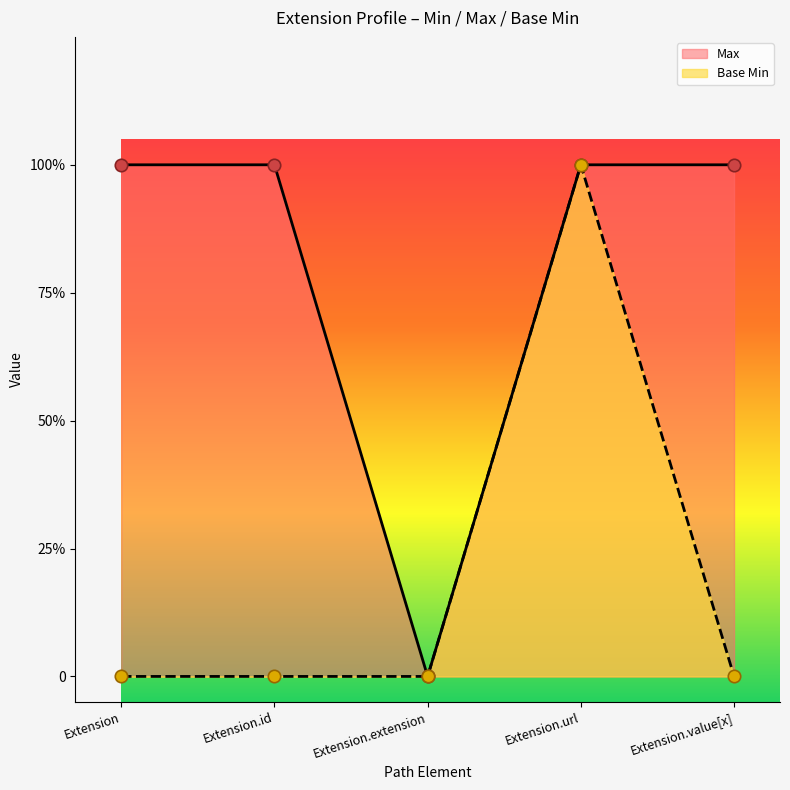

At which category is the sum across all series the highest?

Extension.url